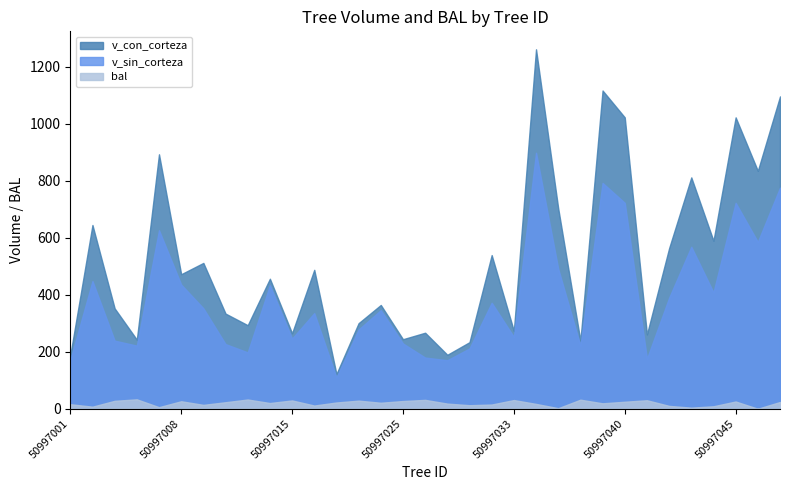

Where is v_con_corteza nearest to the value 691?

50997037